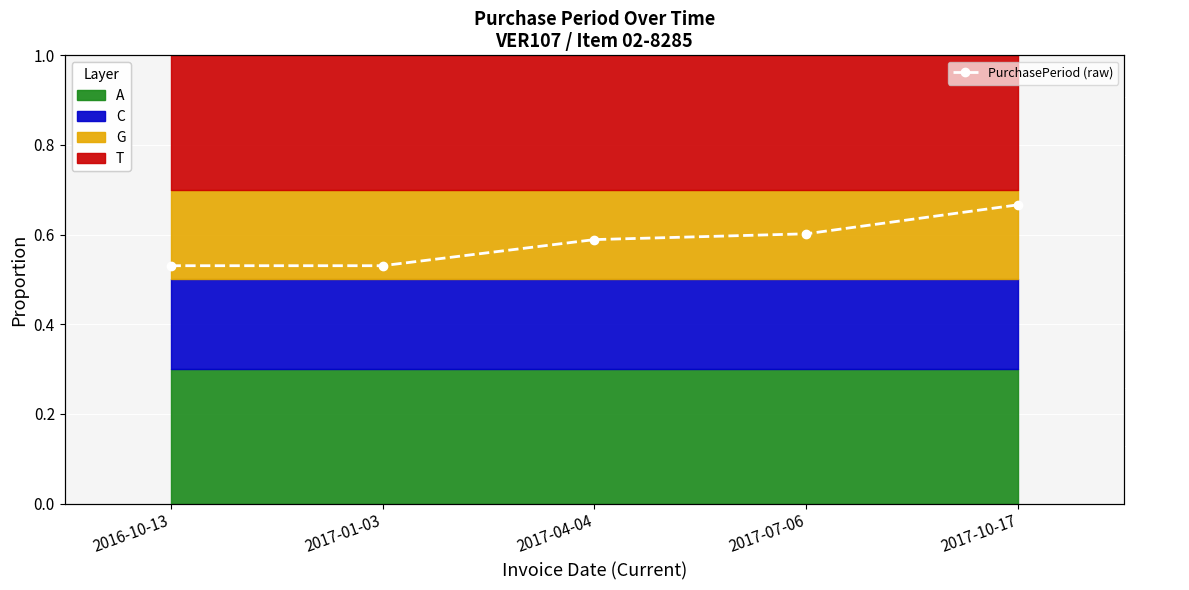

Reading left to right, what are all the values shown in this chart?

82	82	91	93	103